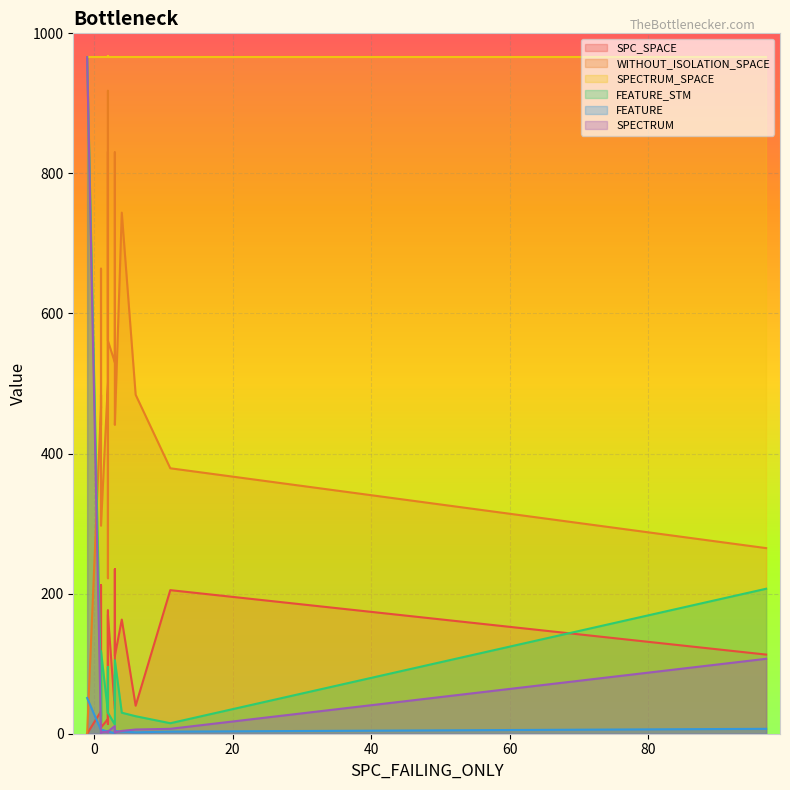

True or false: SPECTRUM_SPACE and SPECTRUM intersect in this chart.

False